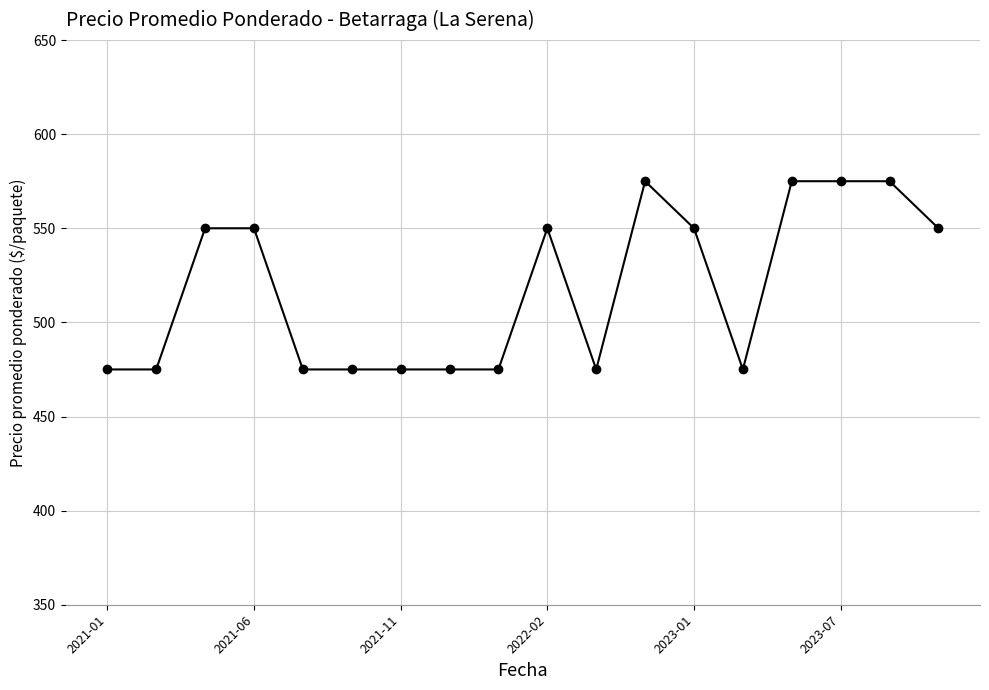

How many lines are shown in the chart?

1